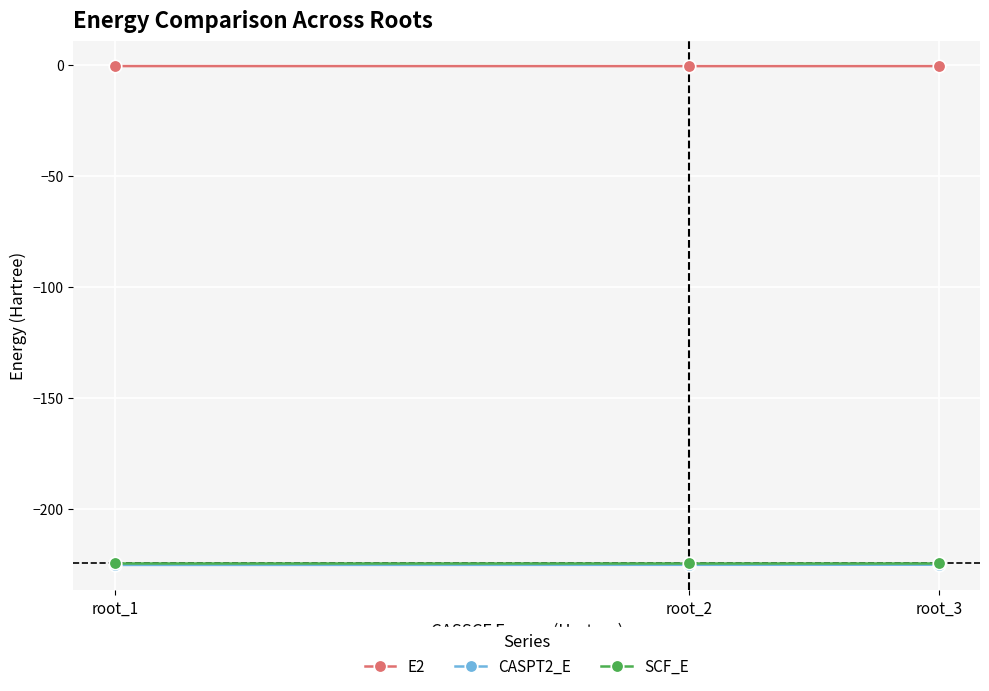

What is the smallest value displayed?

-225.3